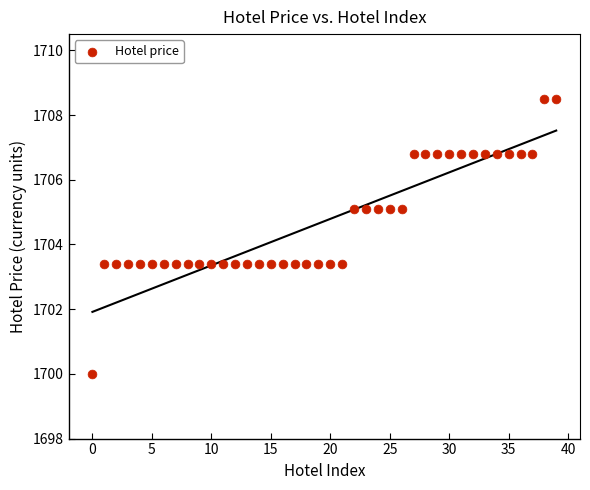

What is the range of Y values (max minus min)?

8.5